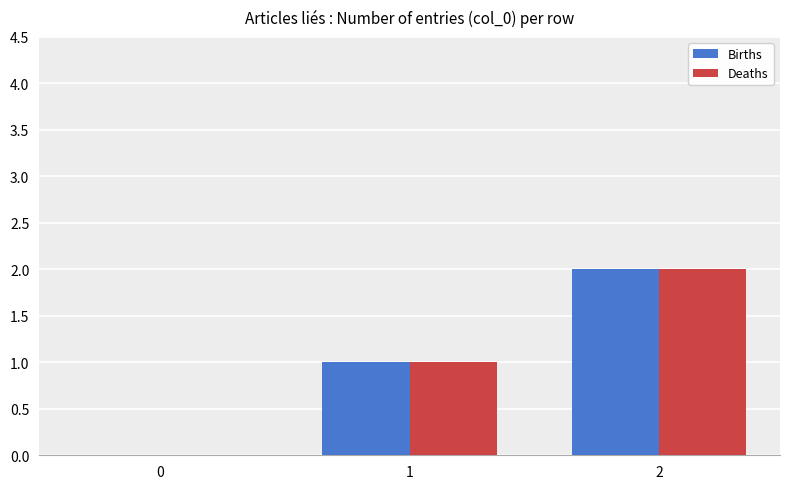

The Births series shows 2 at 2. True or false?

True